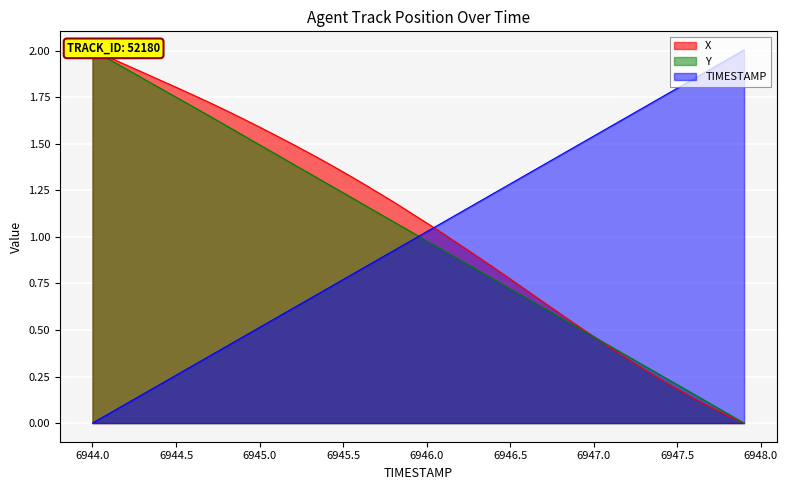

At which label does X first exceed 1?

6944.0